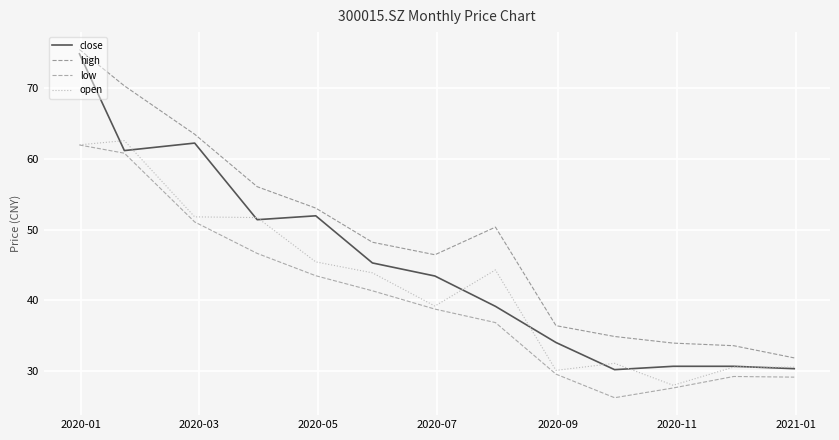

Is this an area chart (filled region under the line)?

No